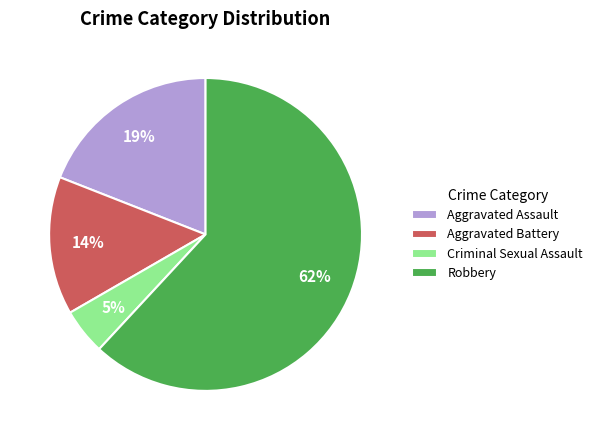

Which category has the smallest portion of the pie?

Criminal Sexual Assault